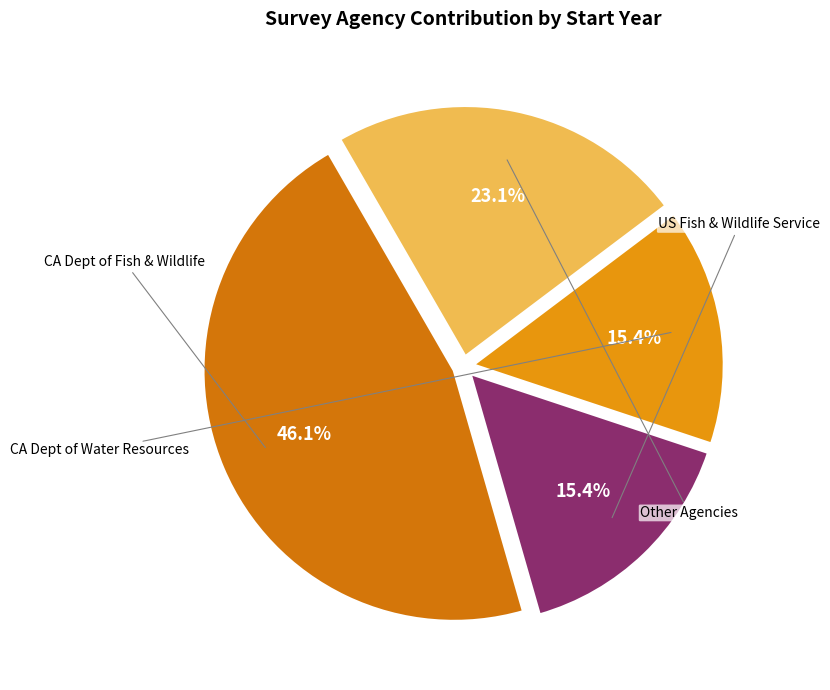

How many segments does this pie chart have?

4